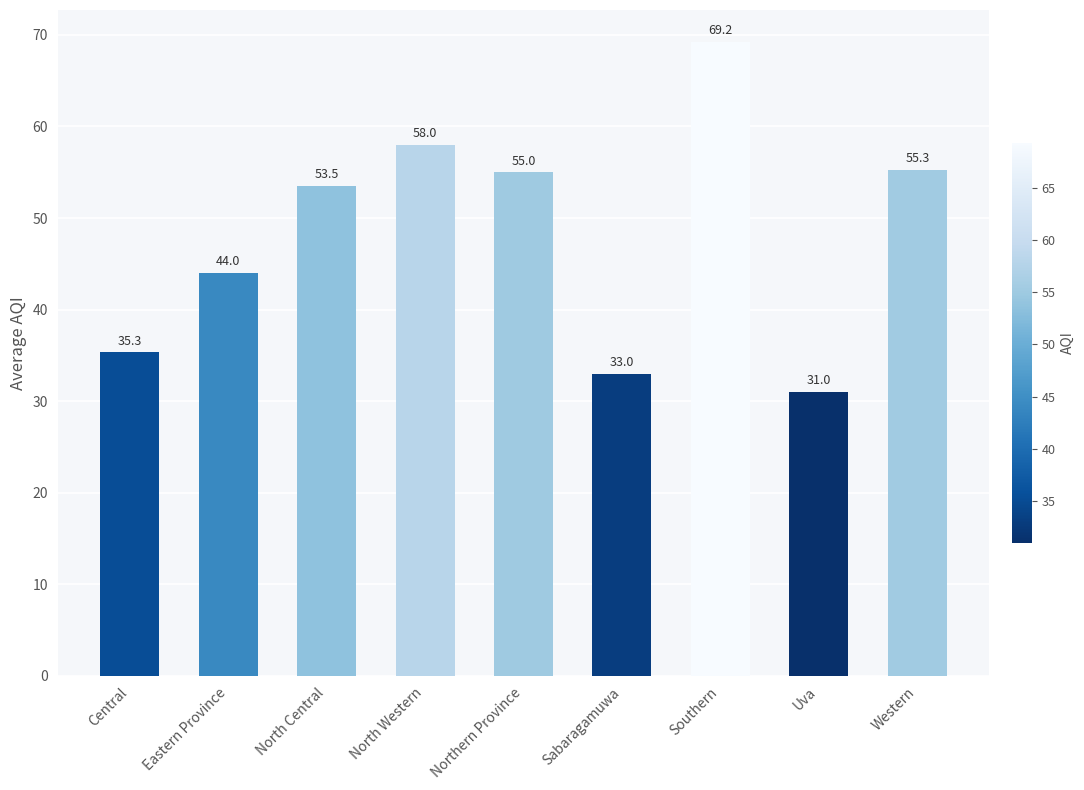

Does the chart contain stacked bars?

No